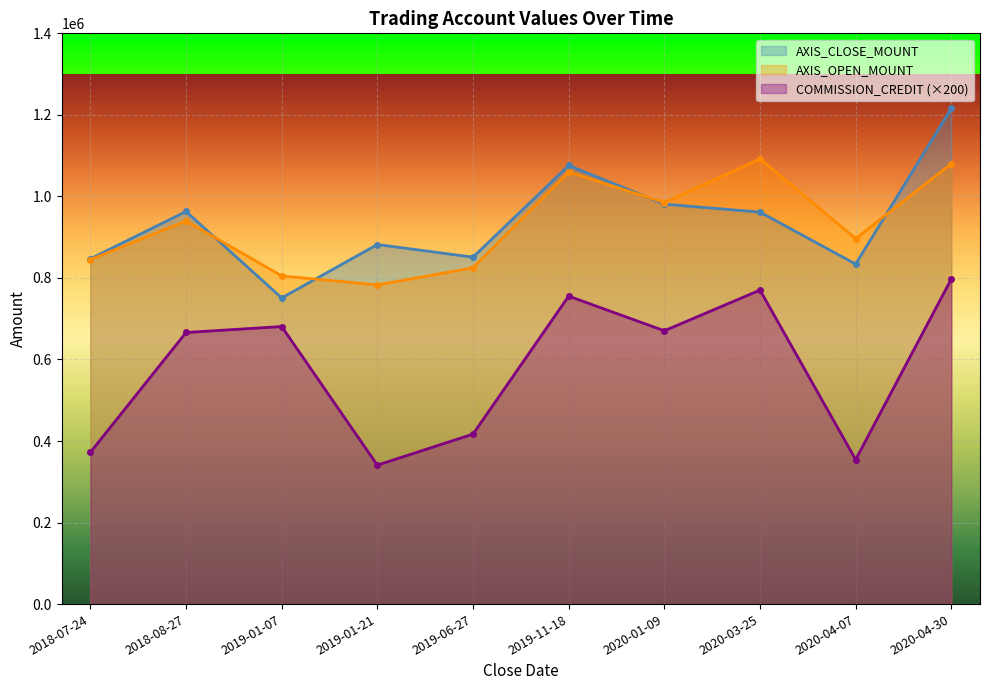

Reading left to right, transcribe all the data shown in this chart.

AXIS_CLOSE_MOUNT: 847000	963000	751000	882000	851000	1076000	981000	961500	834000	1216000
AXIS_OPEN_MOUNT: 845000	940000	805000	783000	825000	1060000	985000	1092000	896700	1080000
COMMISSION_CREDIT: 372200	666200	680800	340800	417000	755400	670400	770200	354400	797400